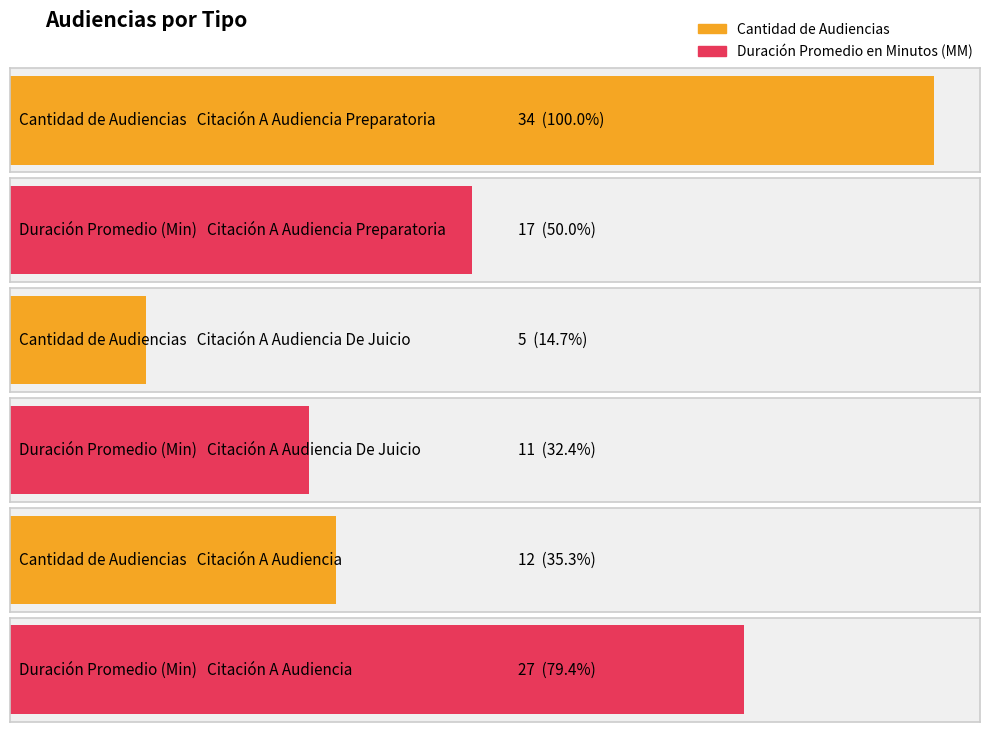

Rank the categories by Duración Promedio en Minutos (MM) value from lowest to highest.

Citación A Audiencia De Juicio, Citación A Audiencia Preparatoria, Citación A Audiencia